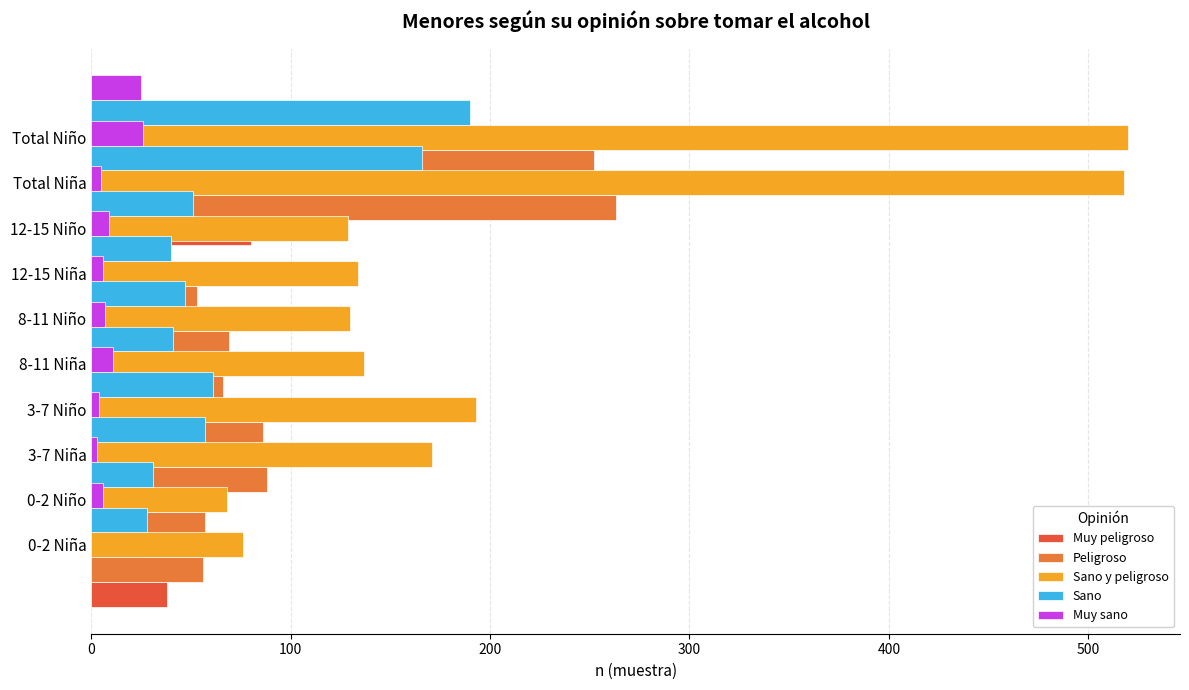

What is the difference between the highest and lowest values at 8?

492